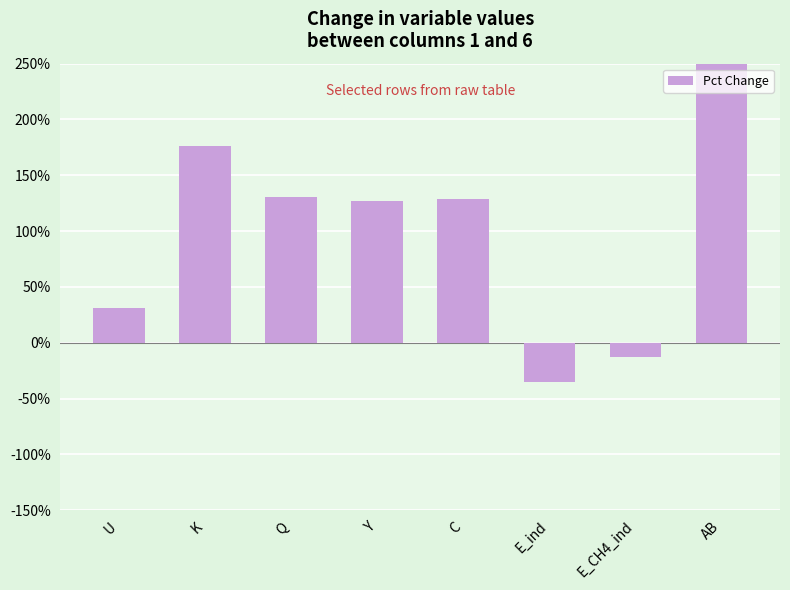

Is it true that the value at U is 20.0?

False